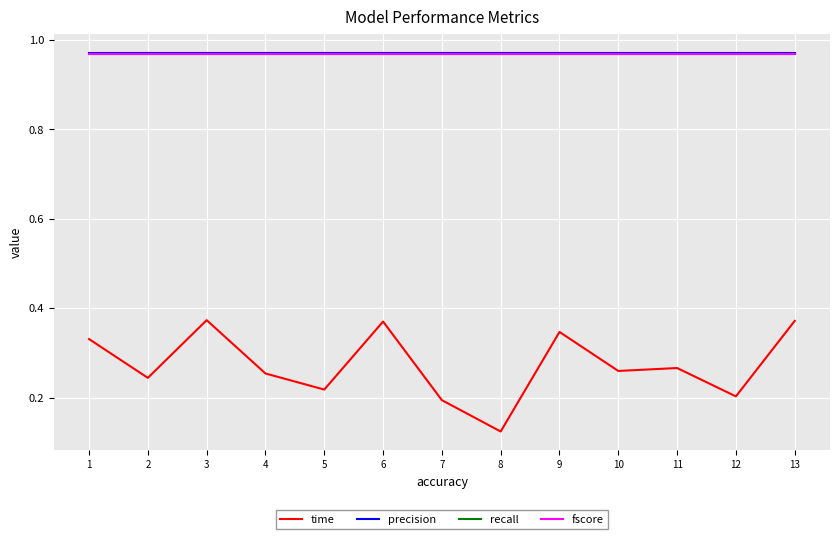

Where is the first local maximum for time?

3